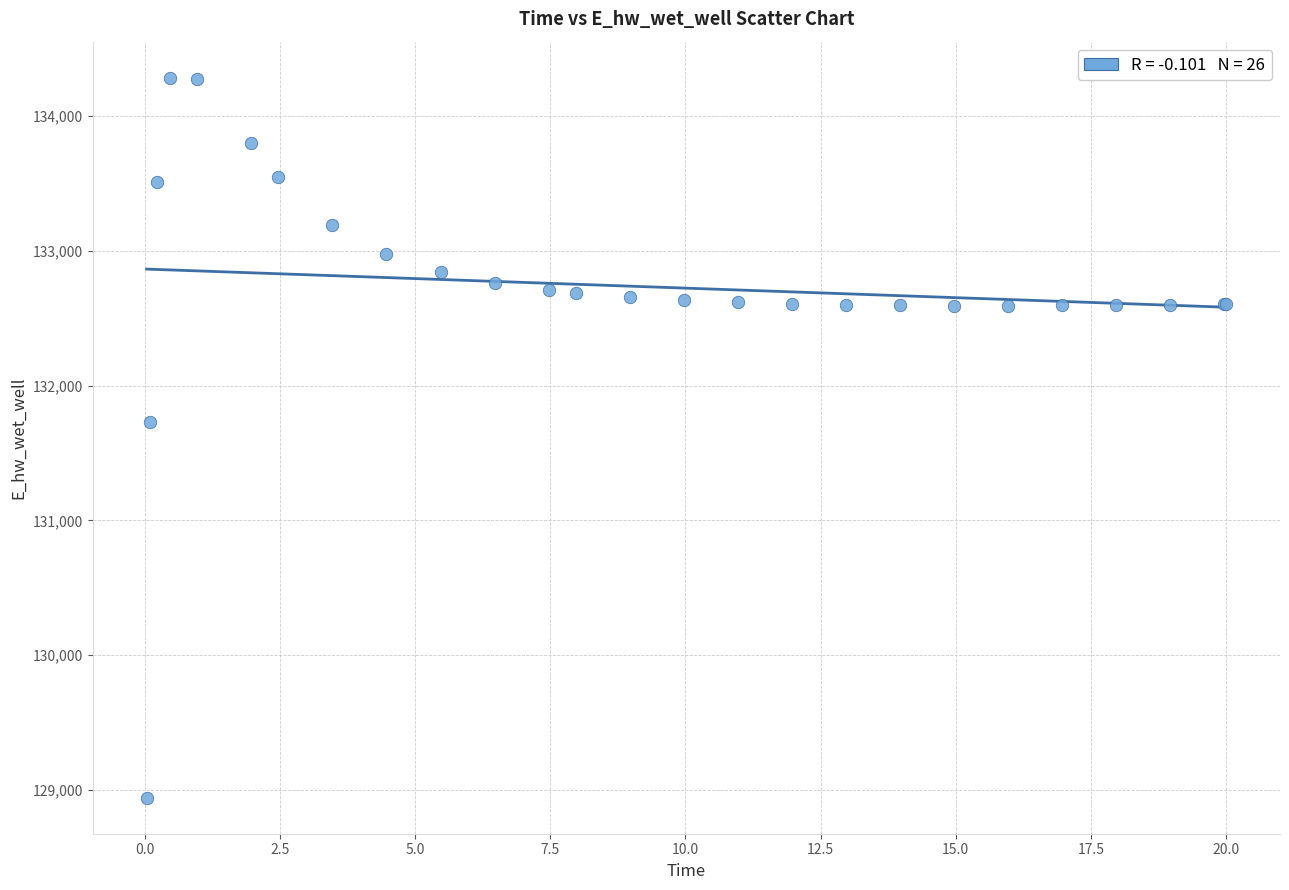

What Y value in the scatter plot is closest to 131612?

131728.3